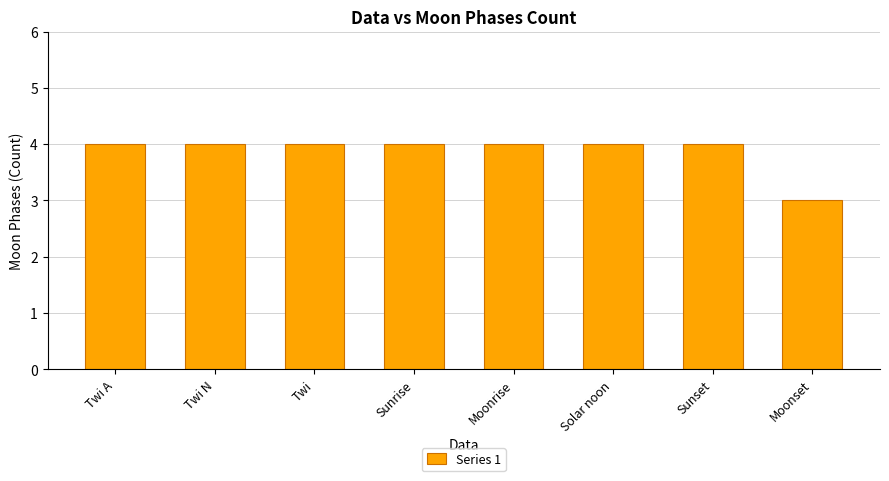

Reading left to right, extract all data points from this chart.

Twi A=4	Twi N=4	Twi=4	Sunrise=4	Moonrise=4	Solar noon=4	Sunset=4	Moonset=3